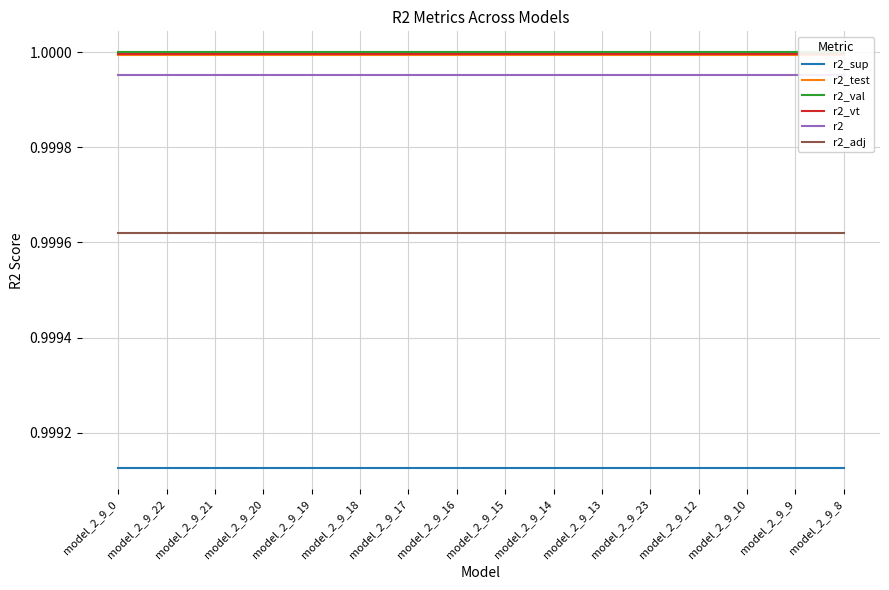

How many lines are shown in the chart?

6